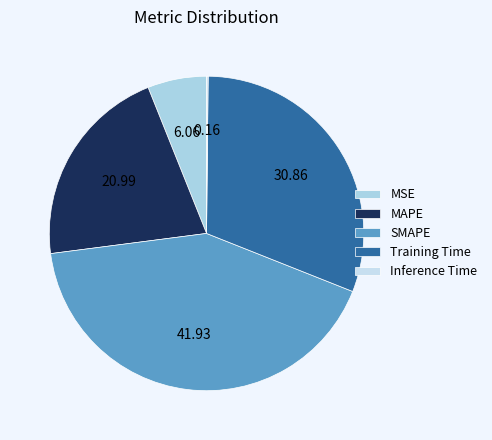

To the nearest percent, what is the average slice percentage?

20%